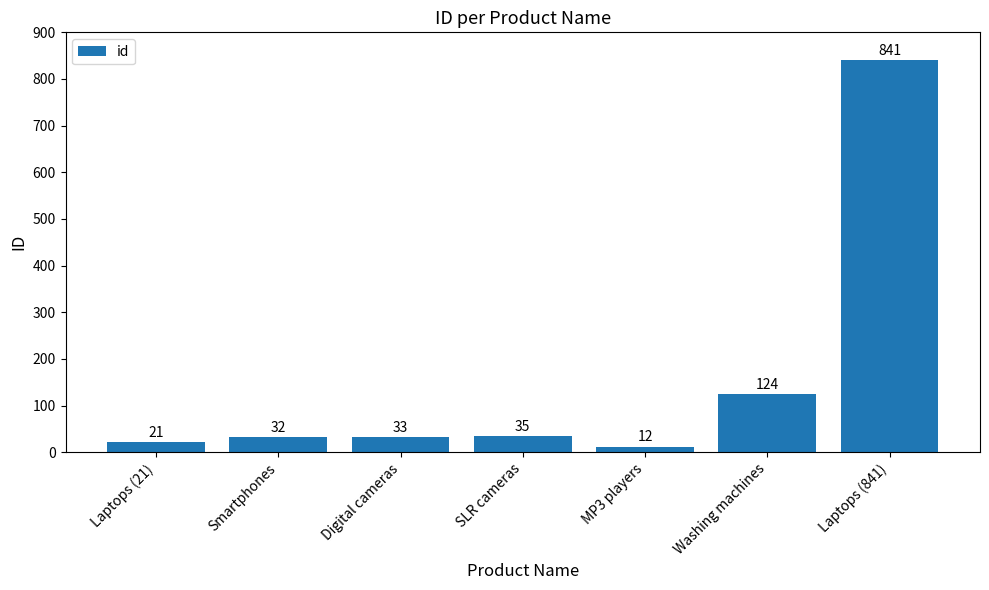

What is the change in value from Digital cameras to SLR cameras?

+2